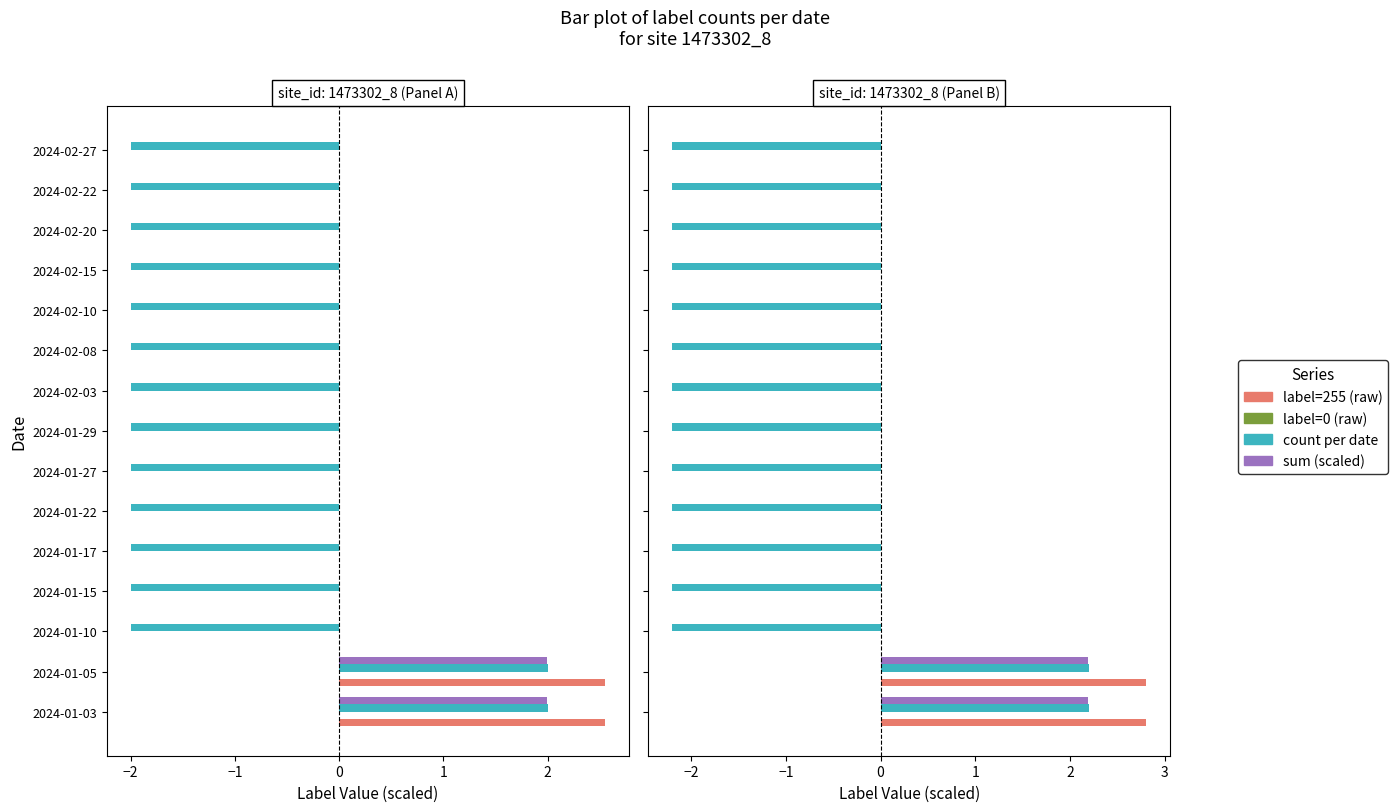

Is the value of label=255 (raw) at 2024-01-03 greater than the value of count per date at 2024-01-10?

Yes